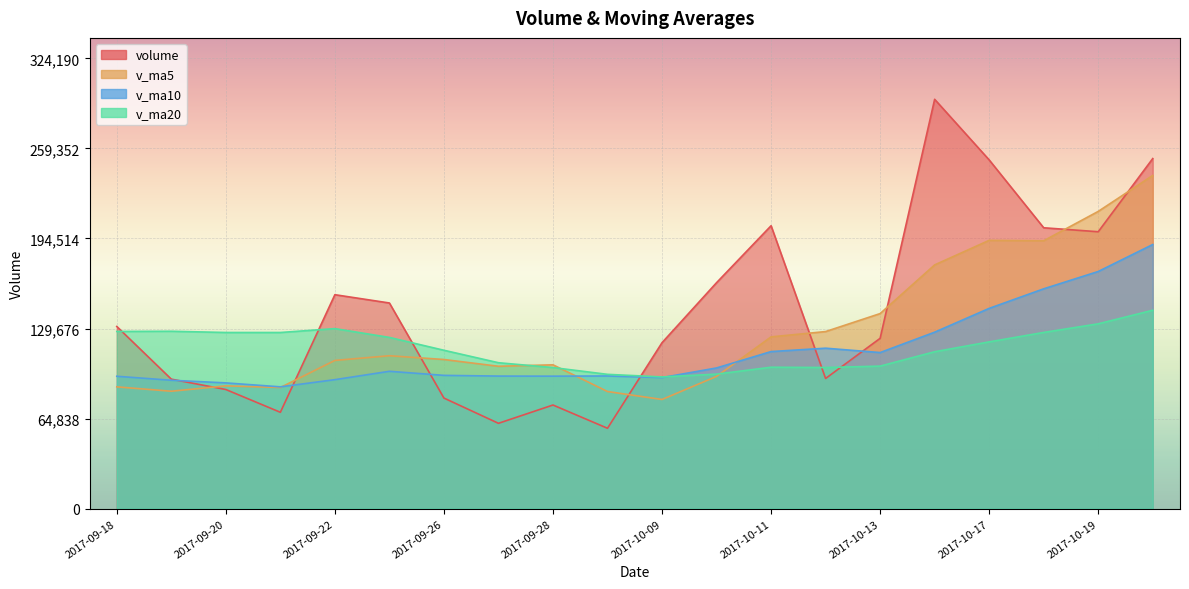

What is the approximate value of volume at 2017-10-20?

252048.9